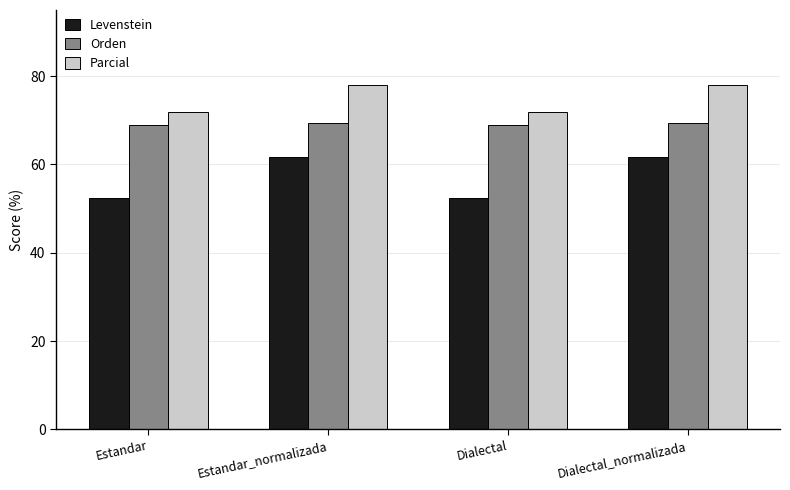

Reading left to right, list all the values displayed in this chart.

Levenstein: Estandar=52.4	Estandar_normalizada=61.6	Dialectal=52.4	Dialectal_normalizada=61.6
Orden: Estandar=69.0	Estandar_normalizada=69.4	Dialectal=69.0	Dialectal_normalizada=69.4
Parcial: Estandar=71.8	Estandar_normalizada=77.9	Dialectal=71.8	Dialectal_normalizada=77.9